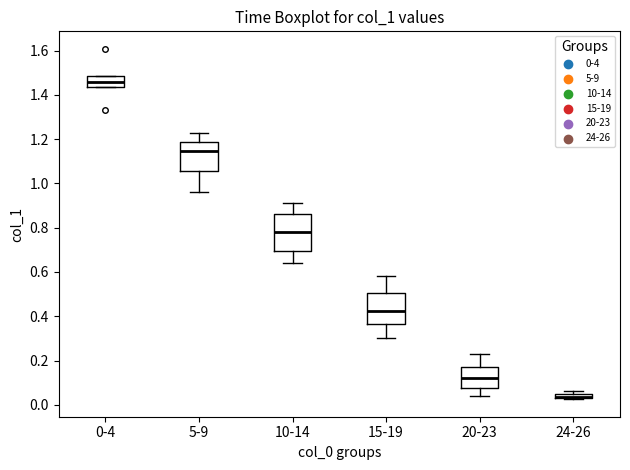

Where is the lower edge of the box for 5-9 on the y-axis? The values are not printed on the chart, so give them approximately, as read against the axis.

1.06